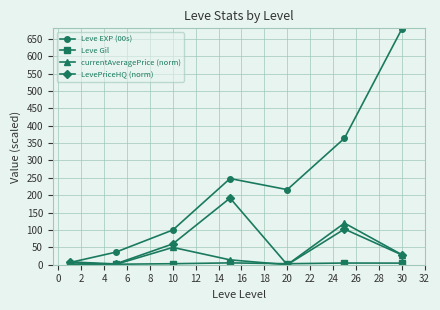

What is the difference between the second highest and second lowest values in the currentAveragePrice (norm) series?

48.9